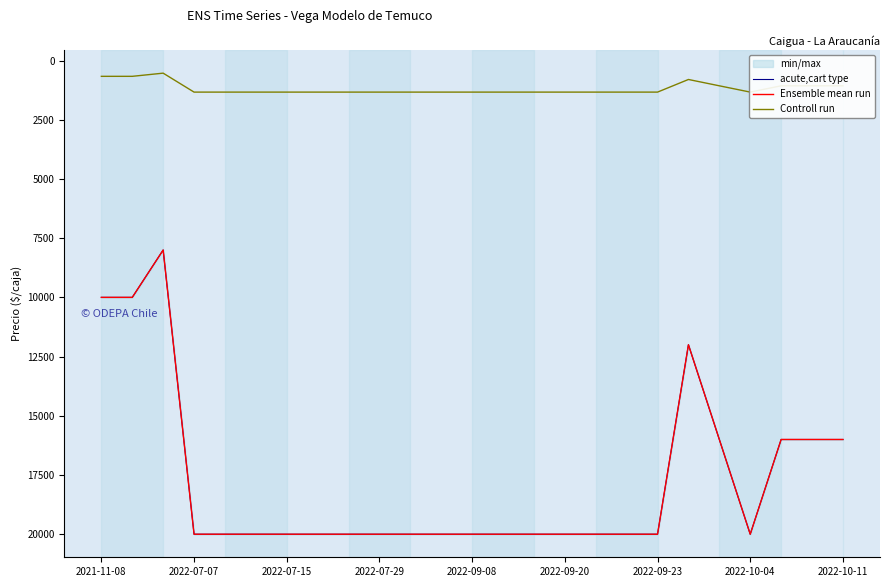

What are all the series names shown in the legend?

acute,cart type, Ensemble mean run, Controll run